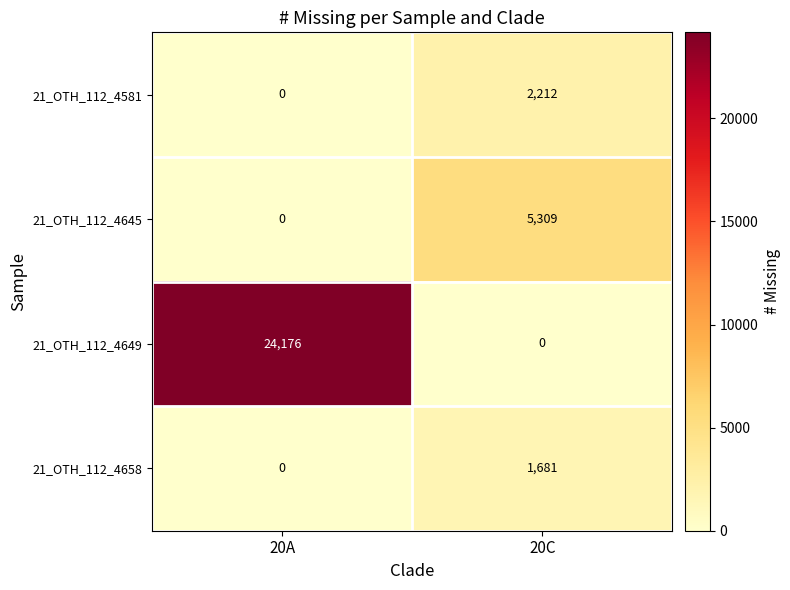

The 21_OTH_112_4658 series shows 1069 at 20C. True or false?

False